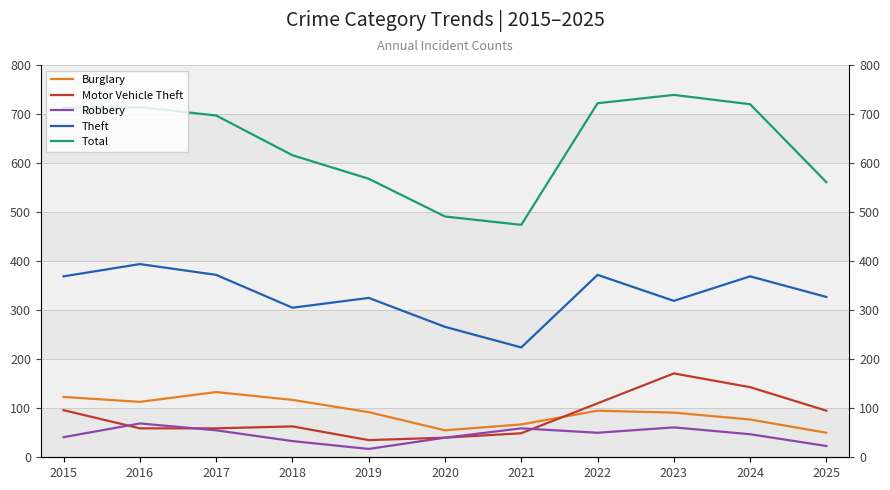

What is the sum of all Theft values?

3642